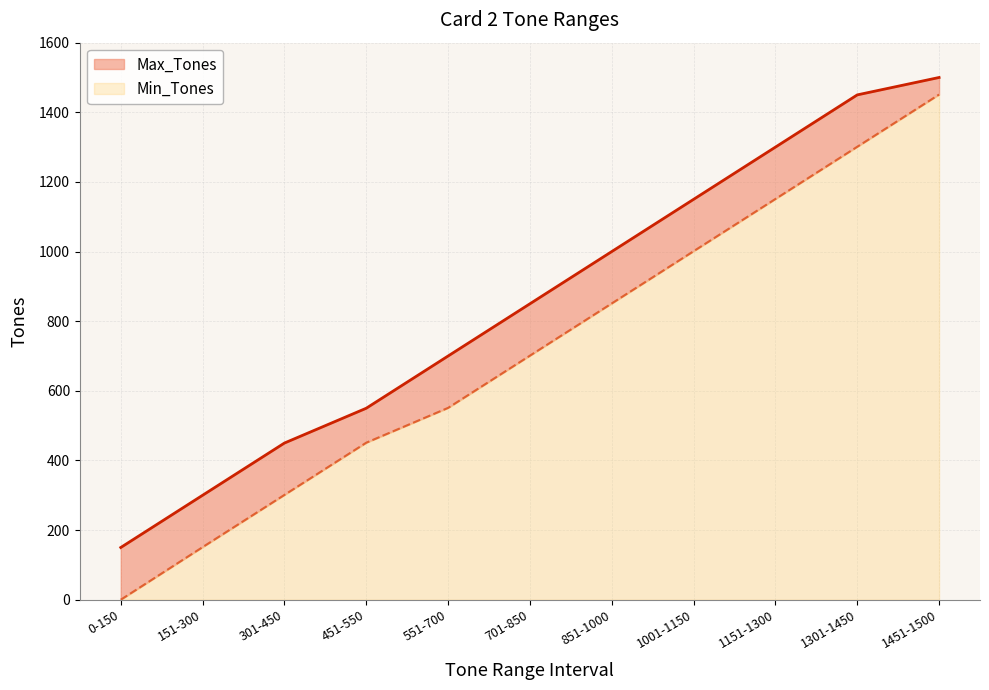

How many lines are shown in the chart?

2